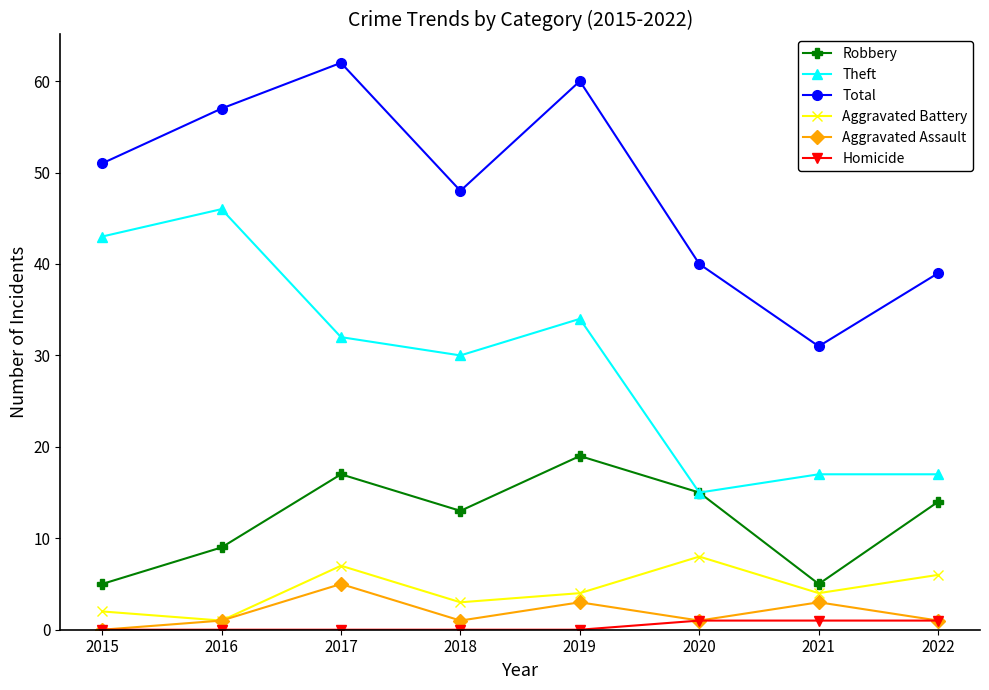

Rank the series by their maximum value, from highest to lowest.

Total, Theft, Robbery, Aggravated Battery, Aggravated Assault, Homicide